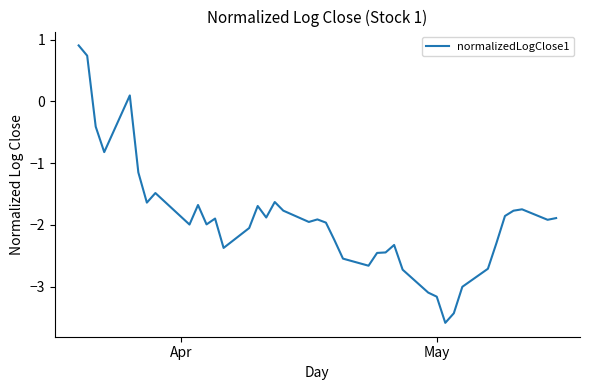

What is the smallest value displayed?

-3.6